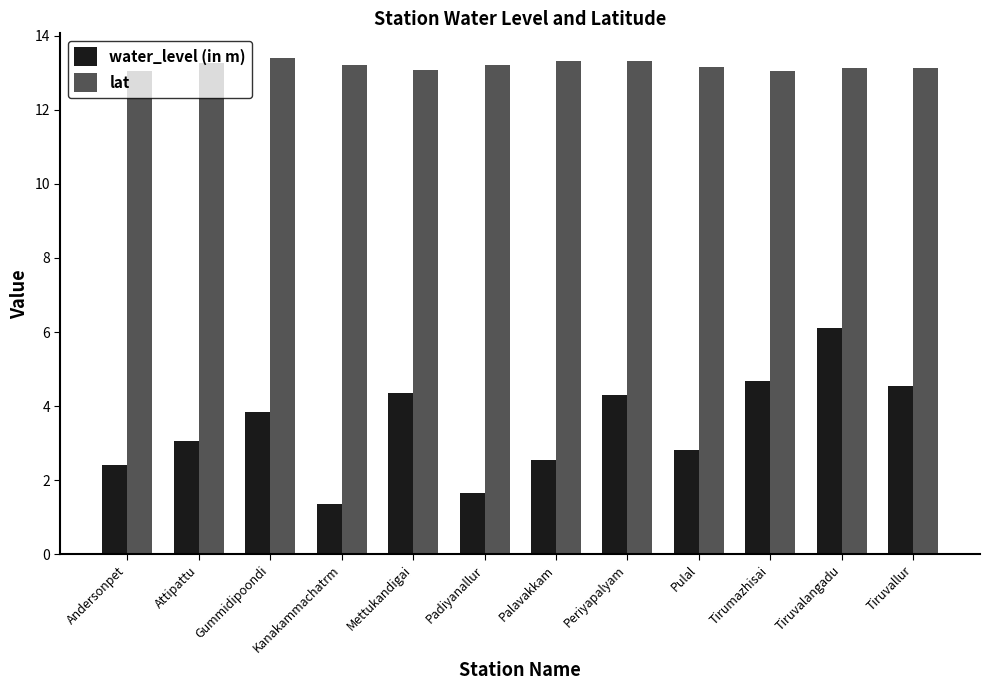

Does the chart contain stacked bars?

No